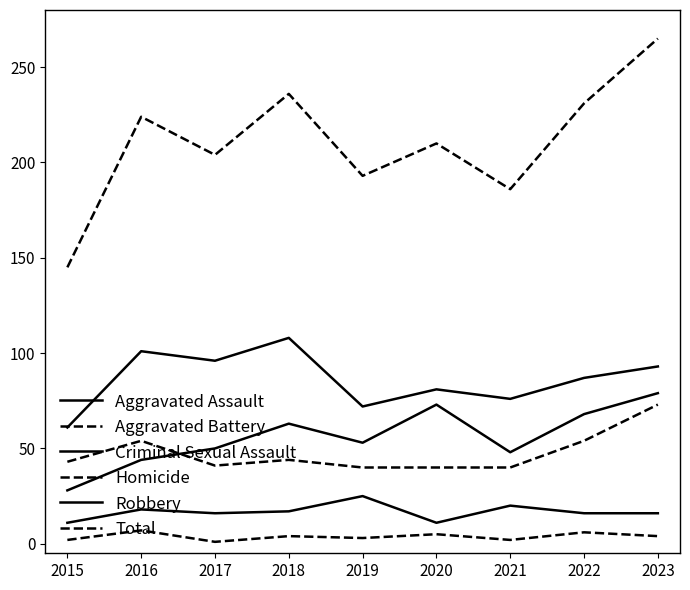

Reading left to right, what are all the values shown in this chart?

Aggravated Assault: 28	44	50	63	53	73	48	68	79
Aggravated Battery: 43	54	41	44	40	40	40	54	73
Criminal Sexual Assault: 11	18	16	17	25	11	20	16	16
Homicide: 2	7	1	4	3	5	2	6	4
Robbery: 61	101	96	108	72	81	76	87	93
Total: 145	224	204	236	193	210	186	231	265